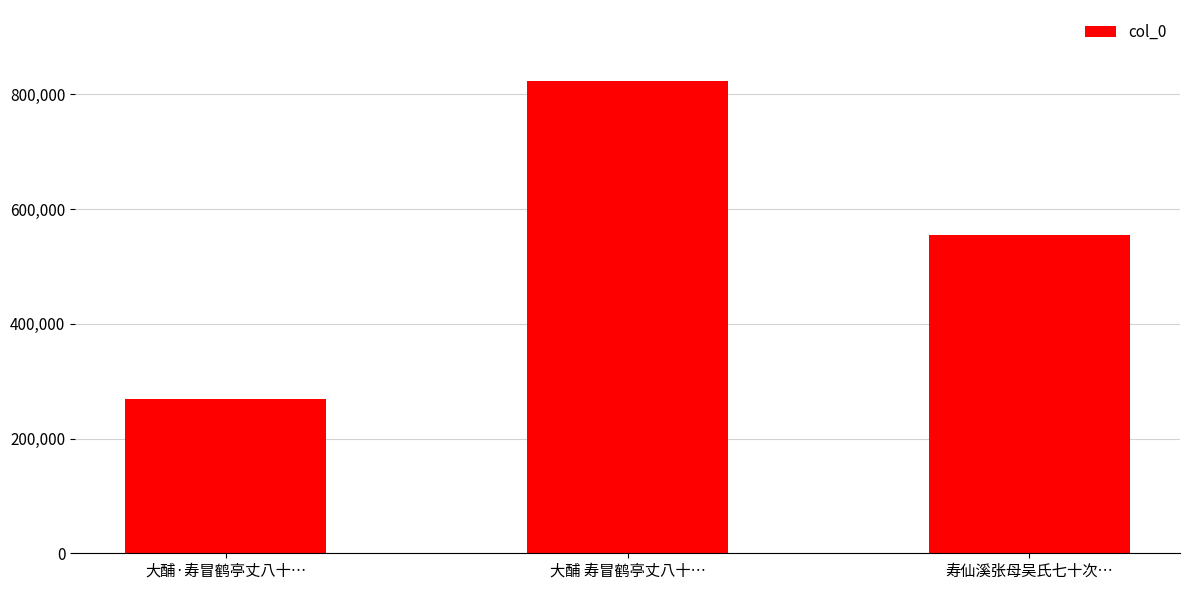

Are the bars grouped side by side (vs. stacked)?

No